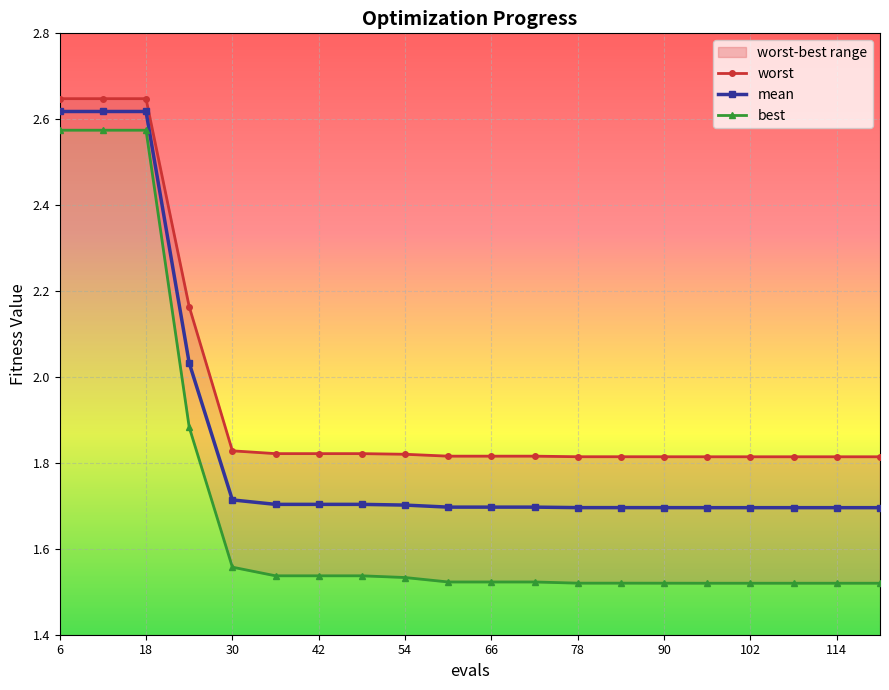

True or false: best and mean intersect in this chart.

False